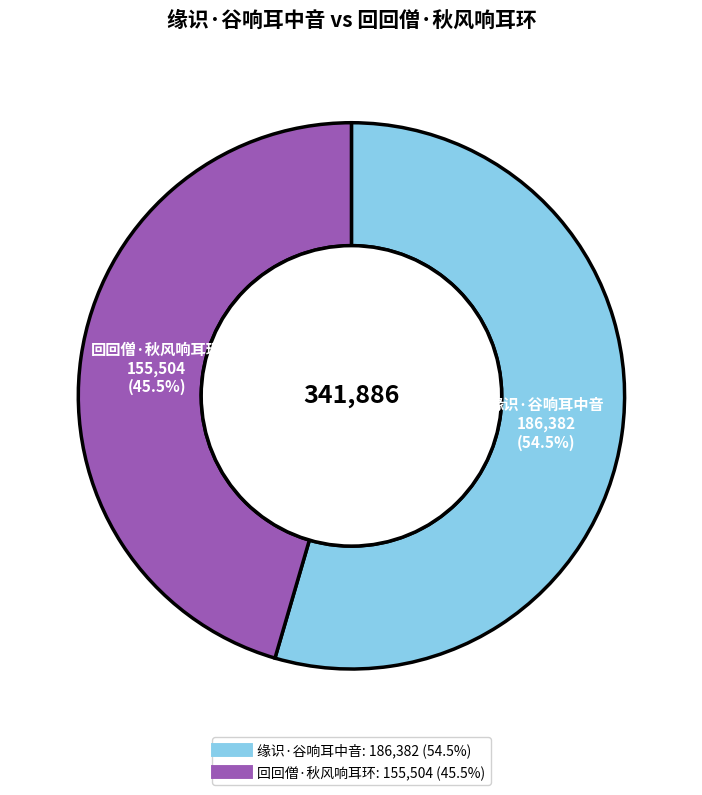

Does 回回僧·秋风响耳环 represent more than half of the total?

No